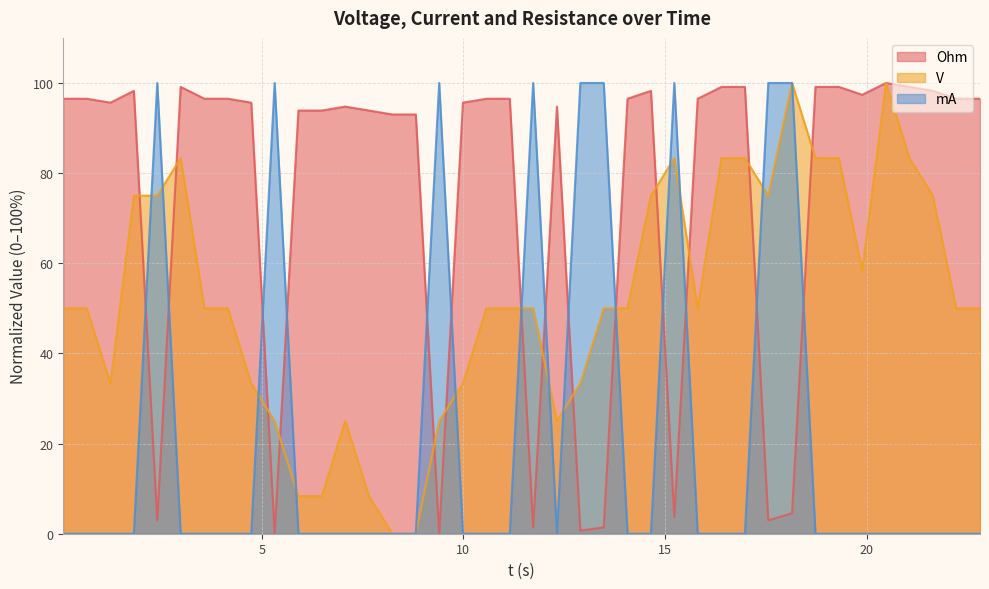

List the series in order of their overall mean, highest first.

Ohm, V, mA